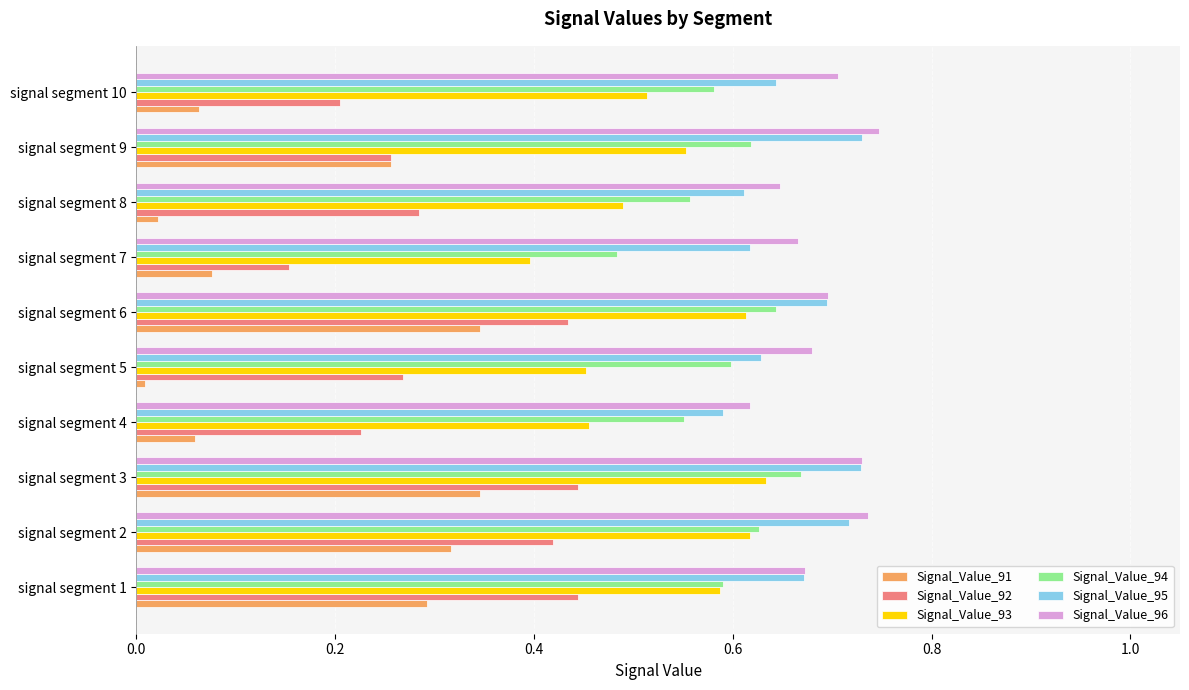

What is the total value across all series at signal segment 2?

3.4